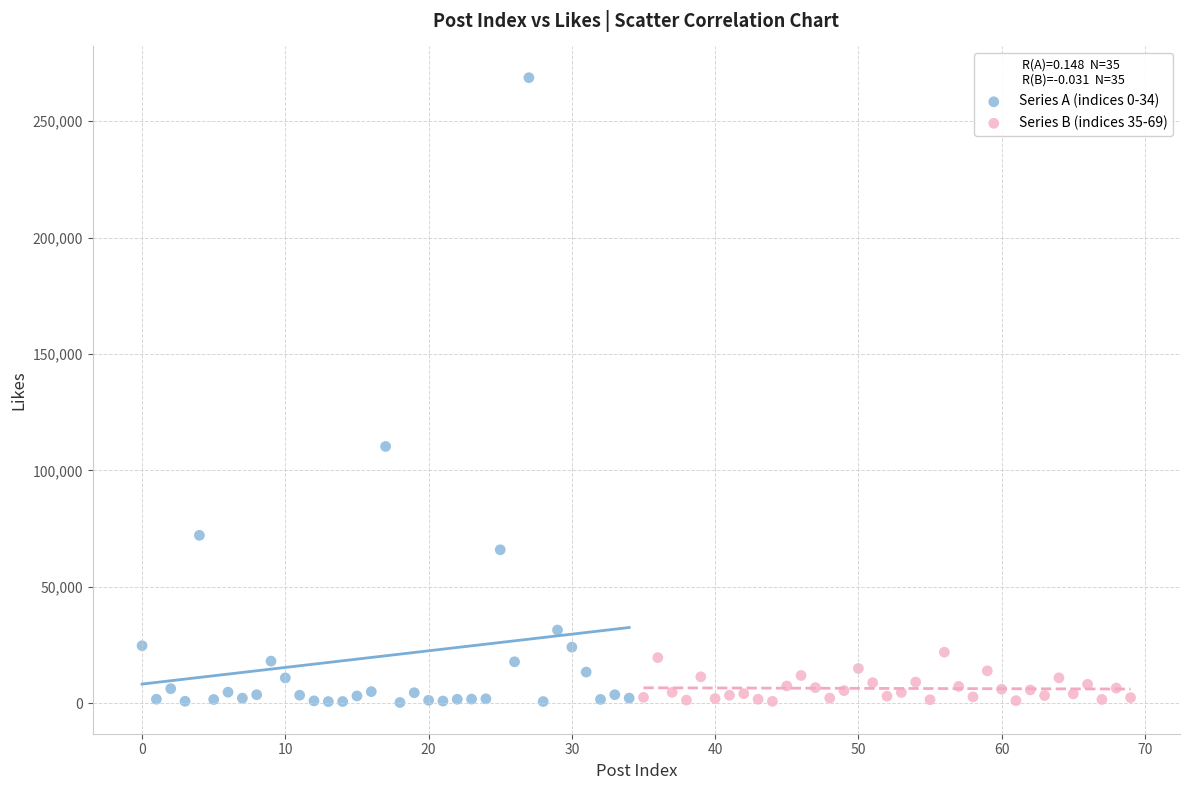

Which series contains the highest Y value?

Series A (indices 0-34)